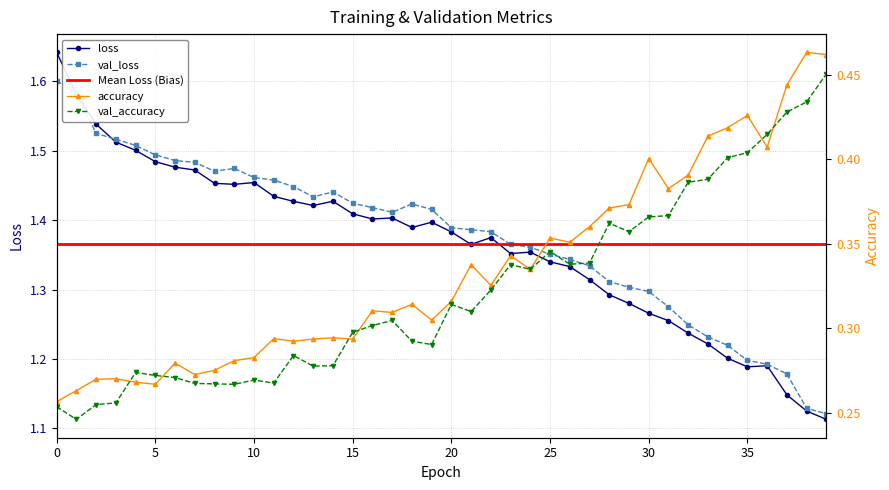

How many interior local peaks does the val_loss series have?

3